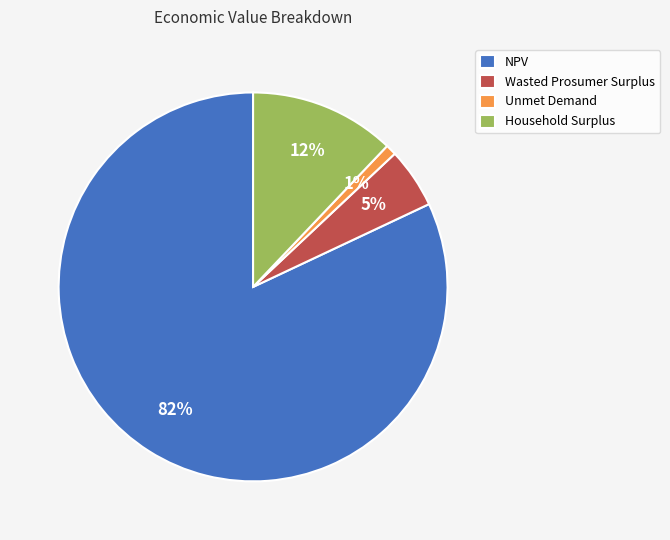

What is the ratio of the value at NPV to the value at Household Surplus?

6.8